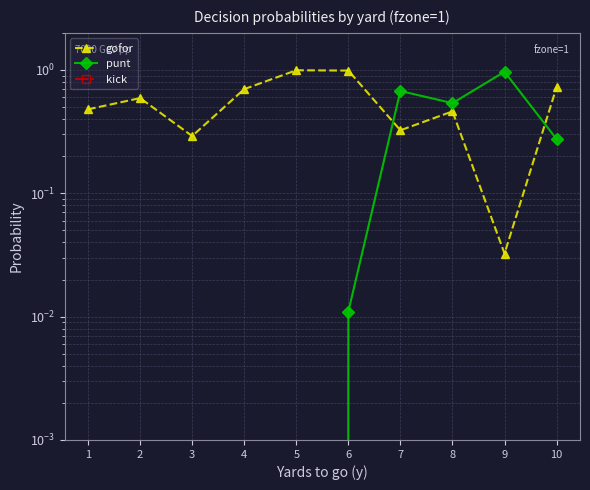

Rank the series by their average value, from highest to lowest.

gofor, punt, kick